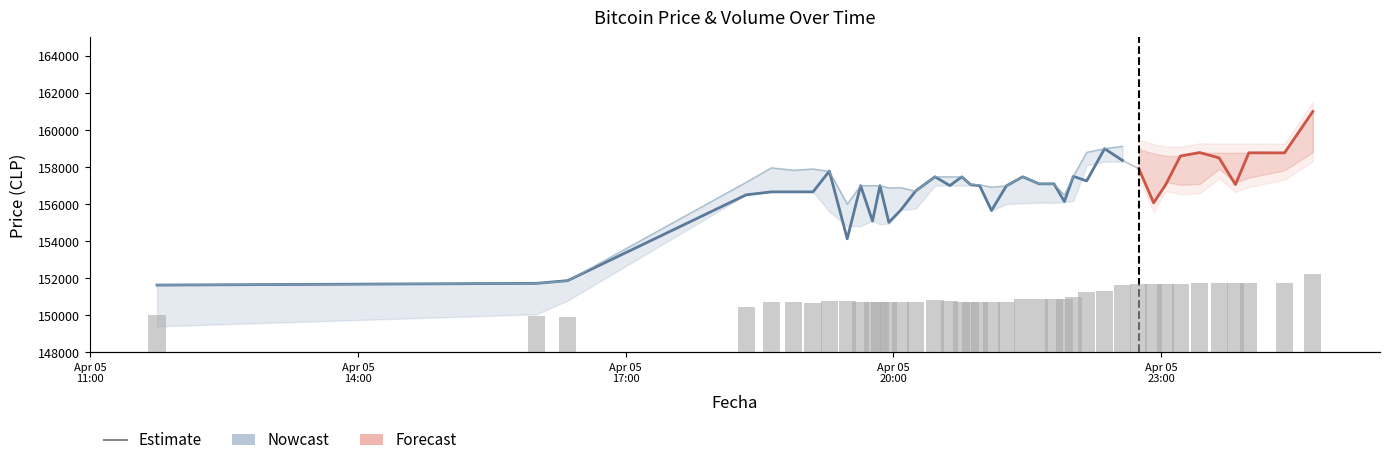

Reading left to right, what are all the values shown in this chart?

Ultimo precio: 151633	151727	151872	156502	156663	156663	156663	157782	154130	157000	155090	156999	155017	155679	156711	157477	157002	157474	157050	157000	155656	156987	157477	157097	157097	156141	157500	157254	158994	158361	157920	156071	157036	158598	158785	158497	157058	158771	158768	161000
Volumen: 1123	1107	1062	1368	1517	1520	1507	1543	1548	1529	1514	1522	1514	1517	1523	1598	1543	1518	1518	1520	1519	1527	1599	1606	1600	1605	1678	1829	1842	2040	2054	2075	2078	2080	2087	2101	2102	2103	2091	2380